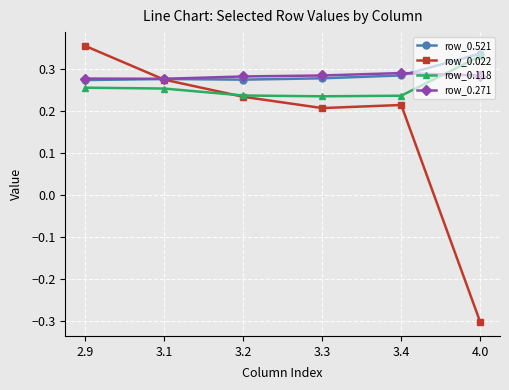

At which label does row_0.022 first exceed 0?

2.9